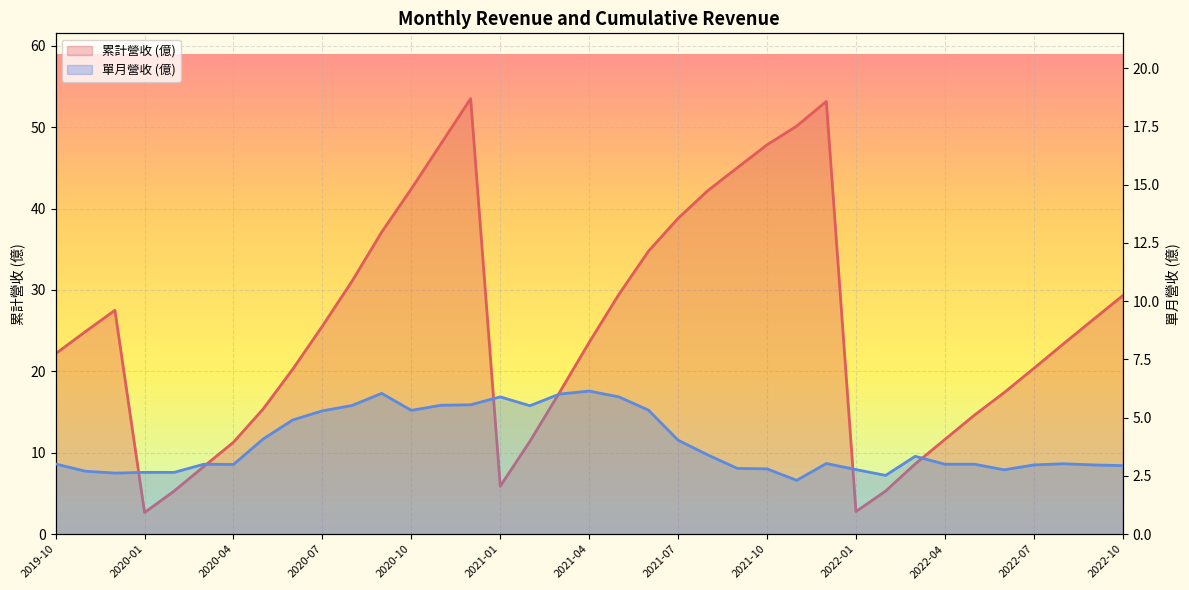

How many data points in 累計營收 (億) are above 23?

20